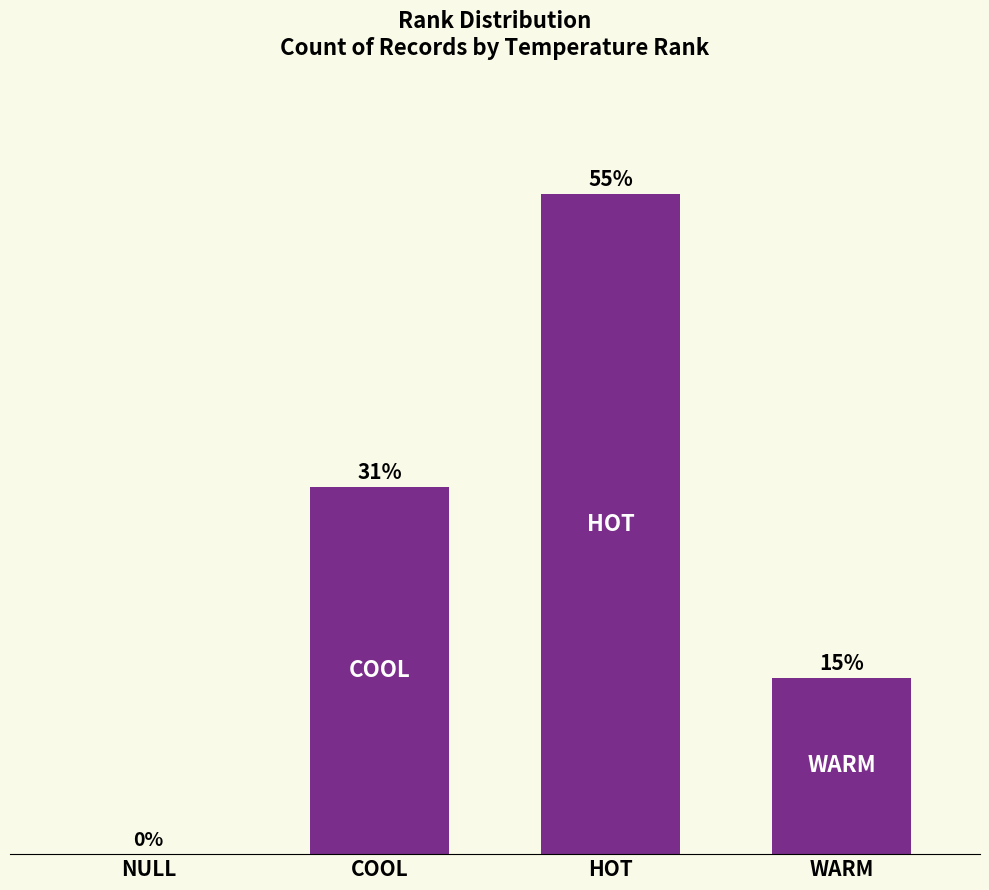

Count the values in the range 13864 to 51804.

3